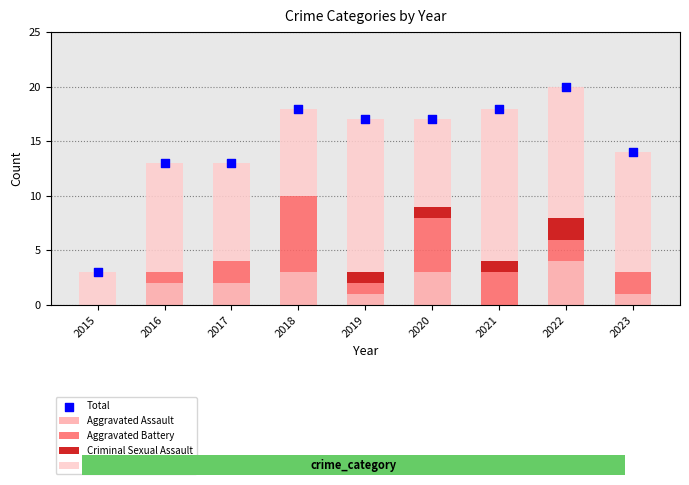

What are all the series names shown in the legend?

Aggravated Assault, Aggravated Battery, Criminal Sexual Assault, Robbery, Total